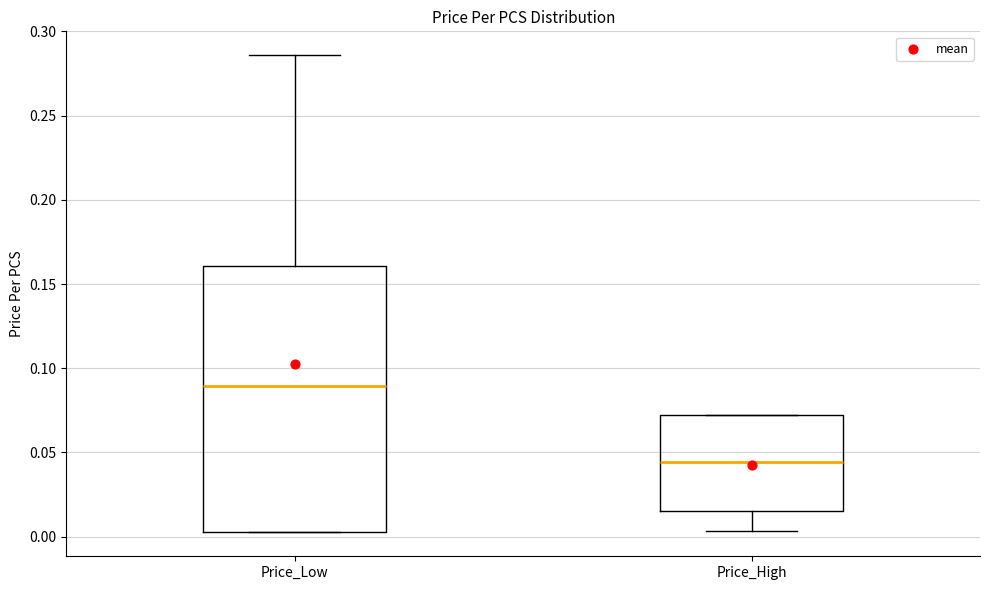

Which box has the highest median line?

Price_Low